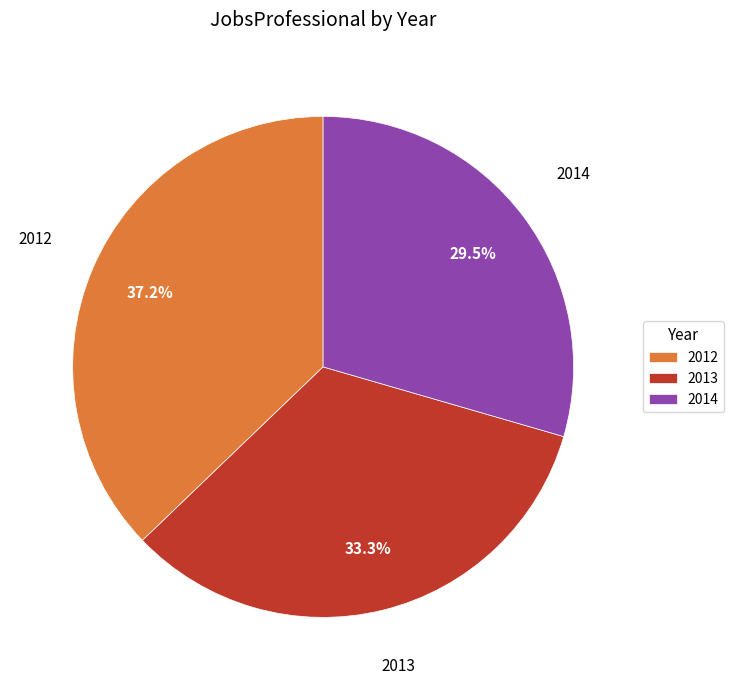

Between 2013 and 2014, which is larger?

2013